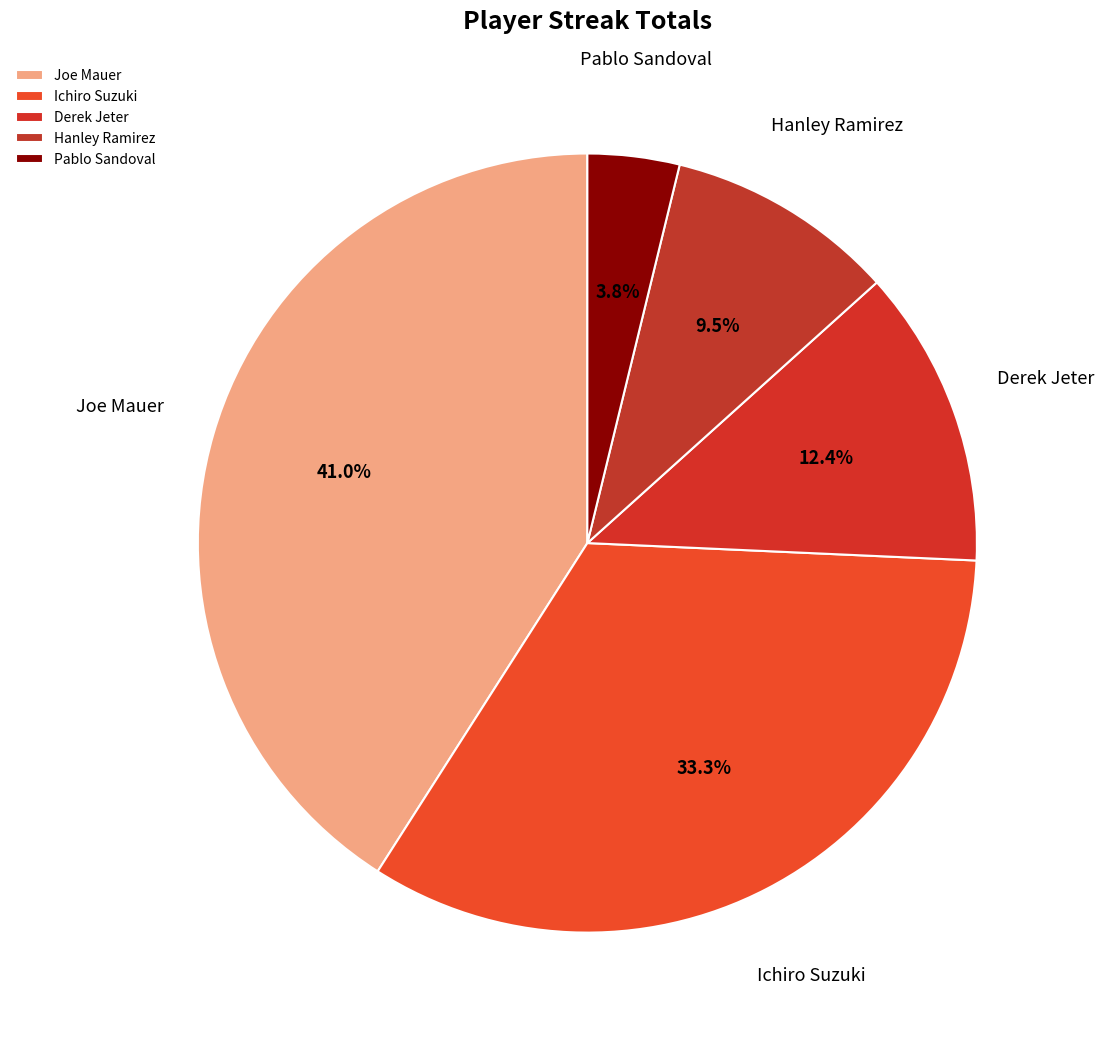

Is there a majority slice in this chart?

No